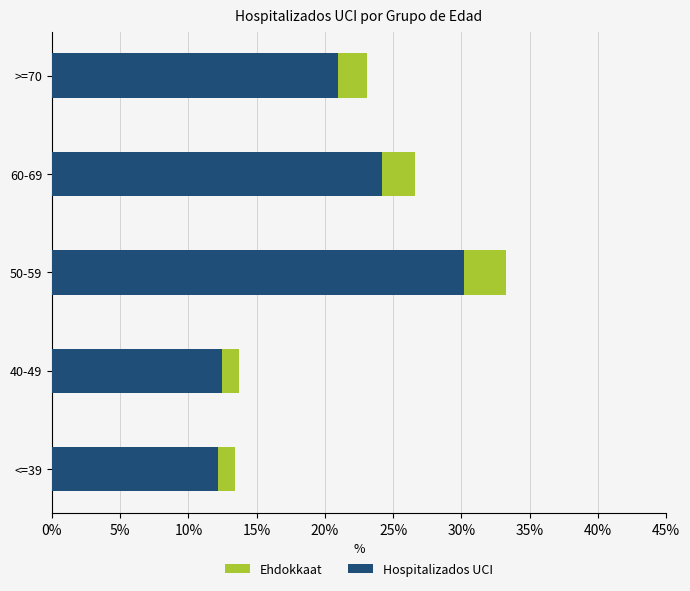

Is it true that Ehdokkaat equals 26.6 at 60-69?

True